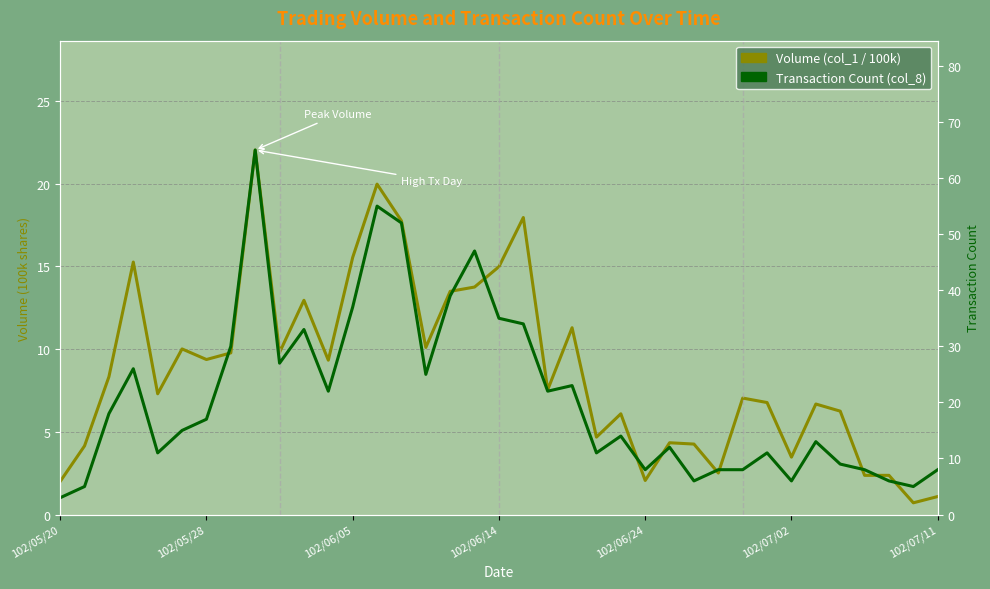

True or false: Transaction Count (col_8) and Volume (col_1 / 100k) cross at least once.

False